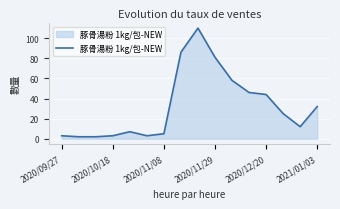

What is the maximum value shown in the chart?

110